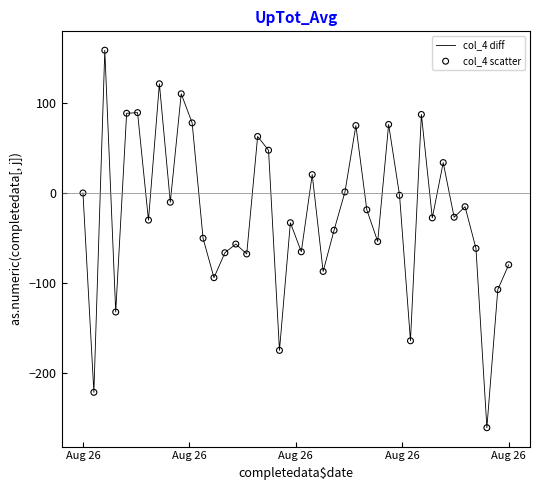

What is the difference between the maximum and minimum values?

419.5